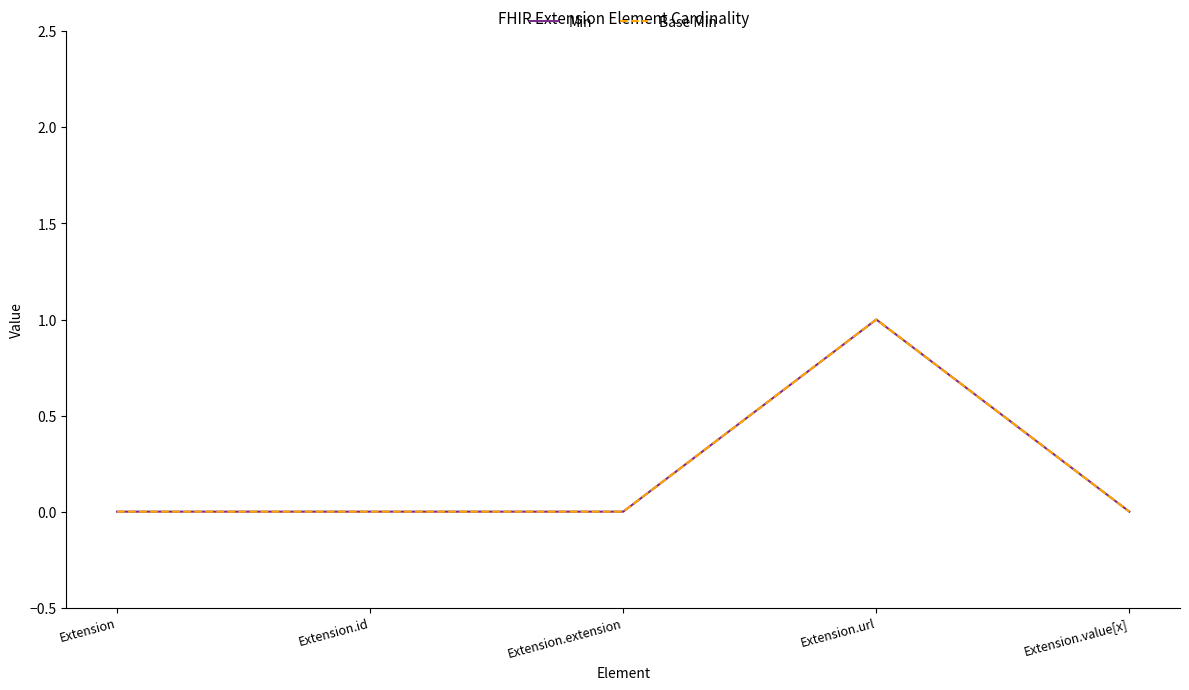

Does the chart display data point markers on the line(s)?

No